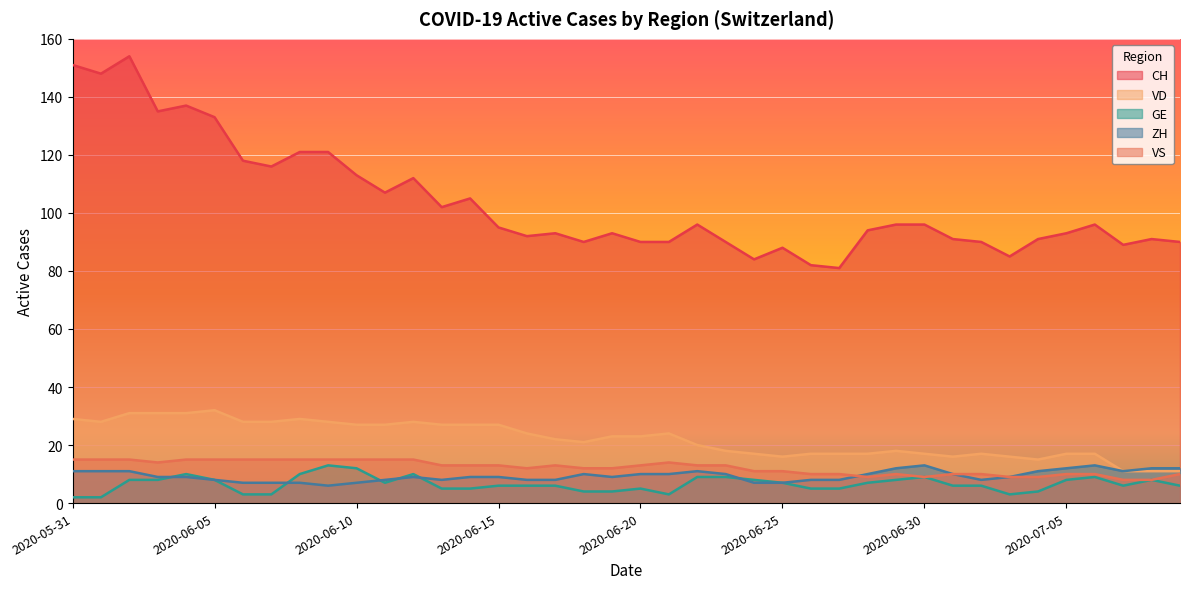

Is it true that ZH equals 10 at 2020-06-23?

True